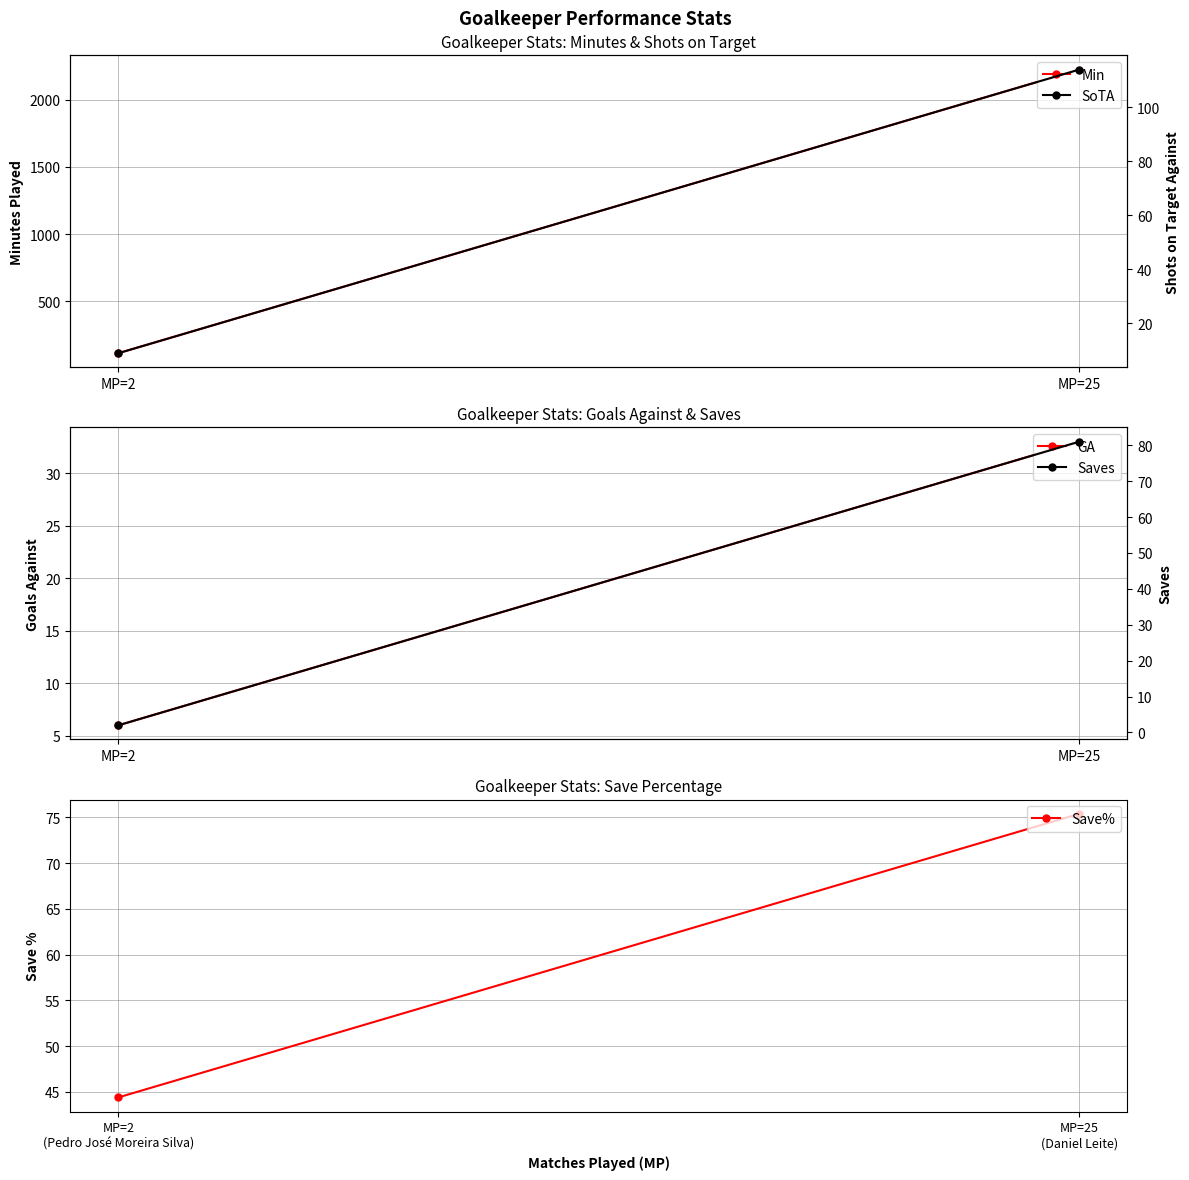

What is the spread (max minus min) of values at MP=2?

111.0